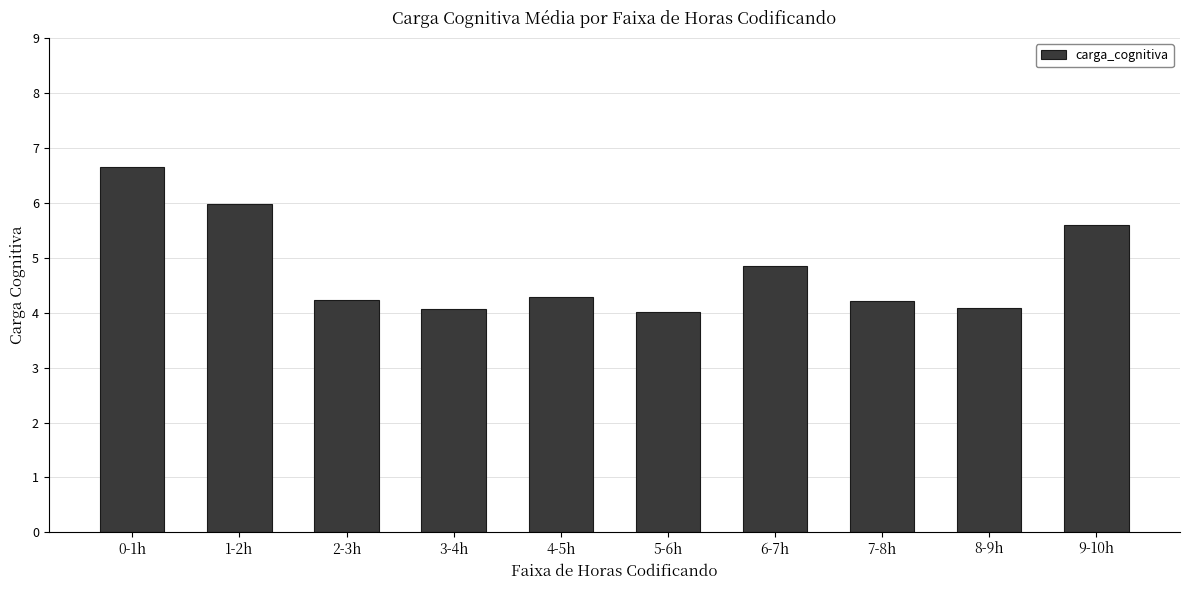

Is it true that the value at 5-6h is 1.5?

False